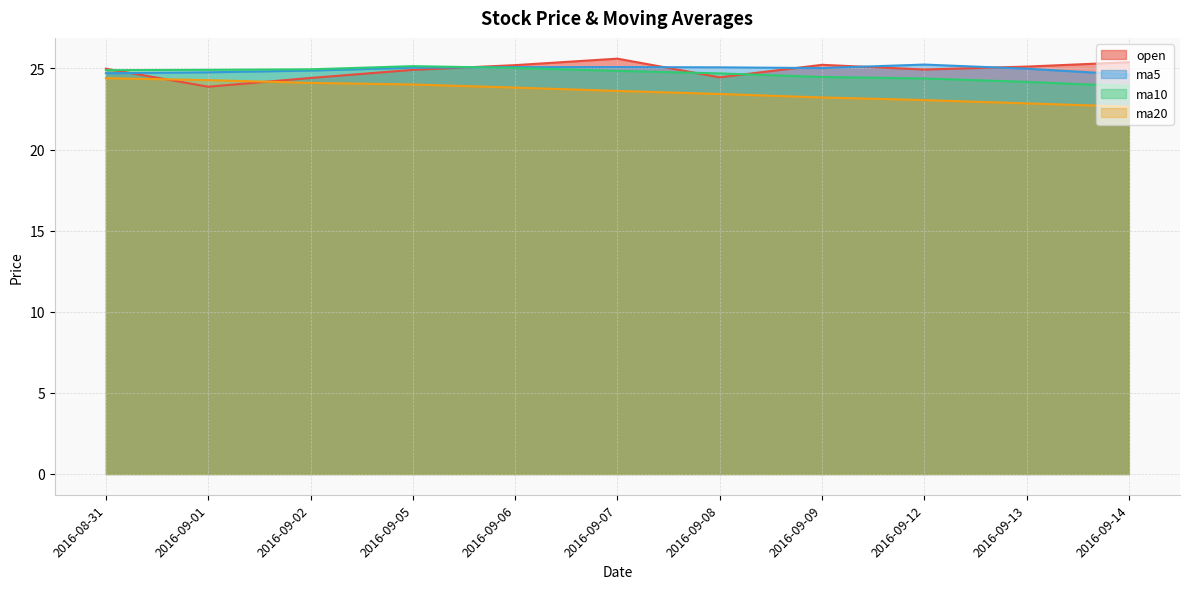

Where is open nearest to the value 24?

2016-09-01